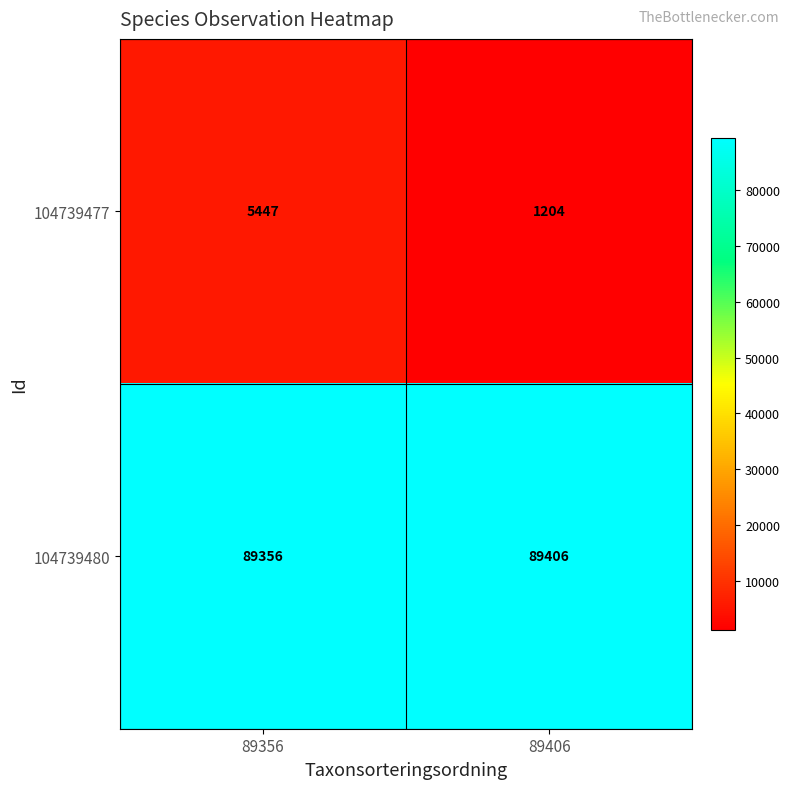

At how many categories does at least one series exceed 84448?

2